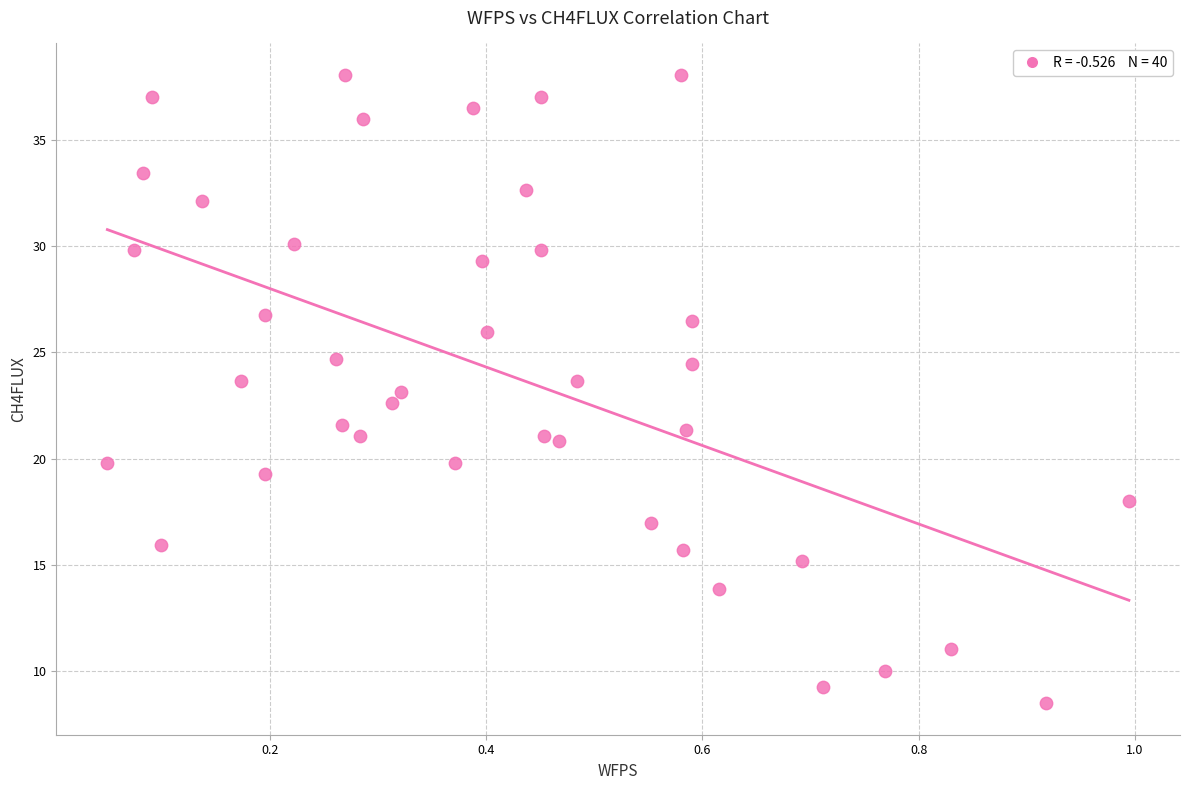

What is the range of Y values (max minus min)?

29.6